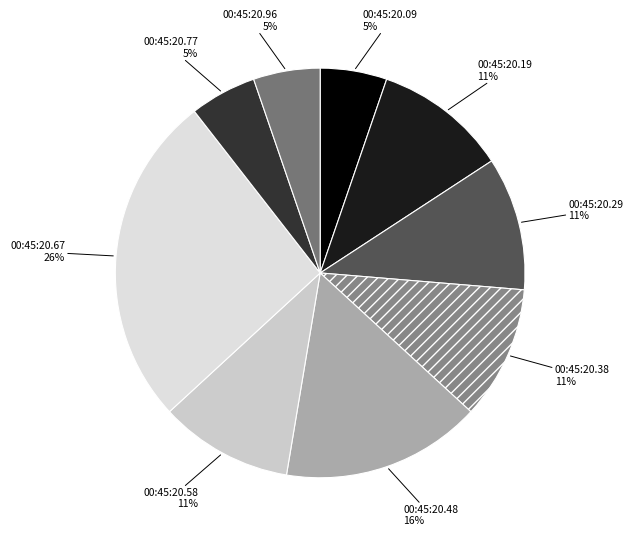

To the nearest percent, what percentage of the pie is 00:45:20.38?

11%